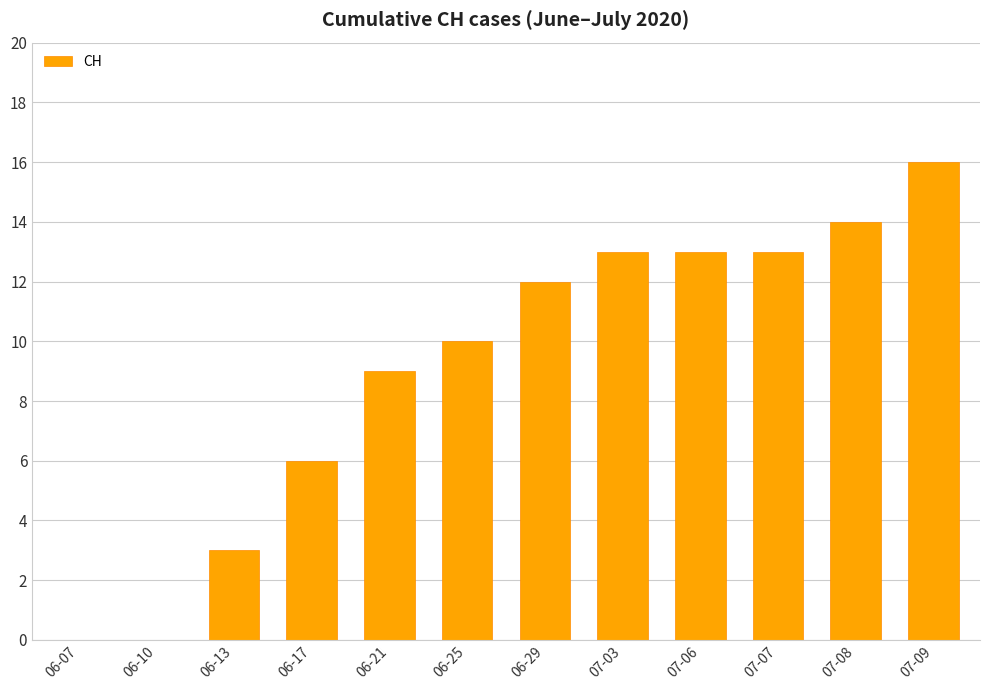

What is the maximum value shown in the chart?

16